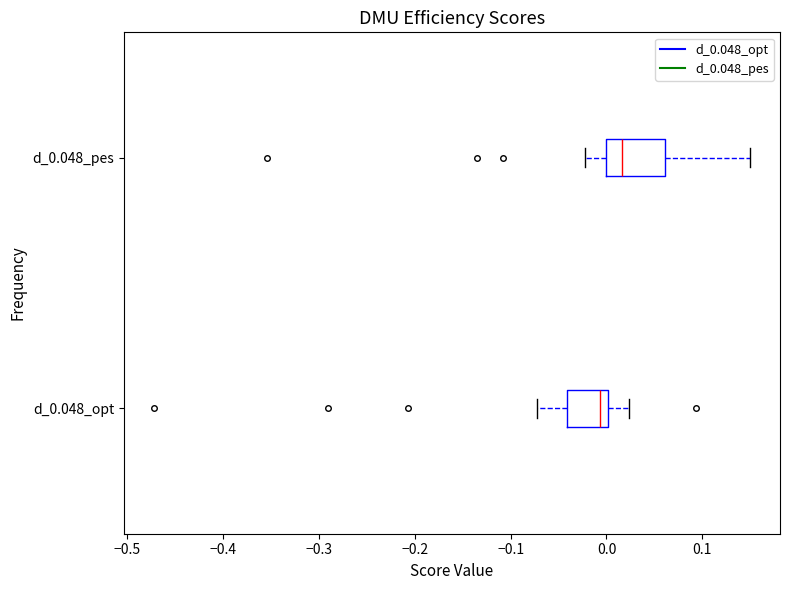

Which box's median line is the furthest to the right?

d_0.048_pes